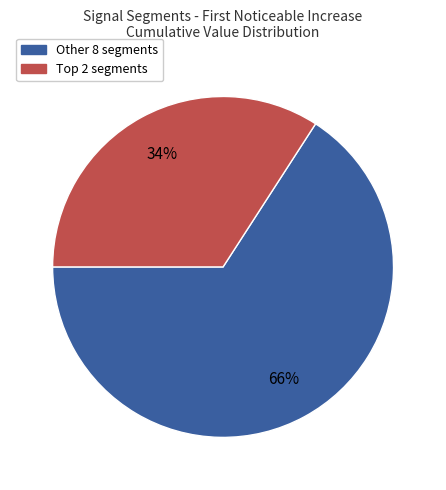

Is there a majority slice in this chart?

Yes